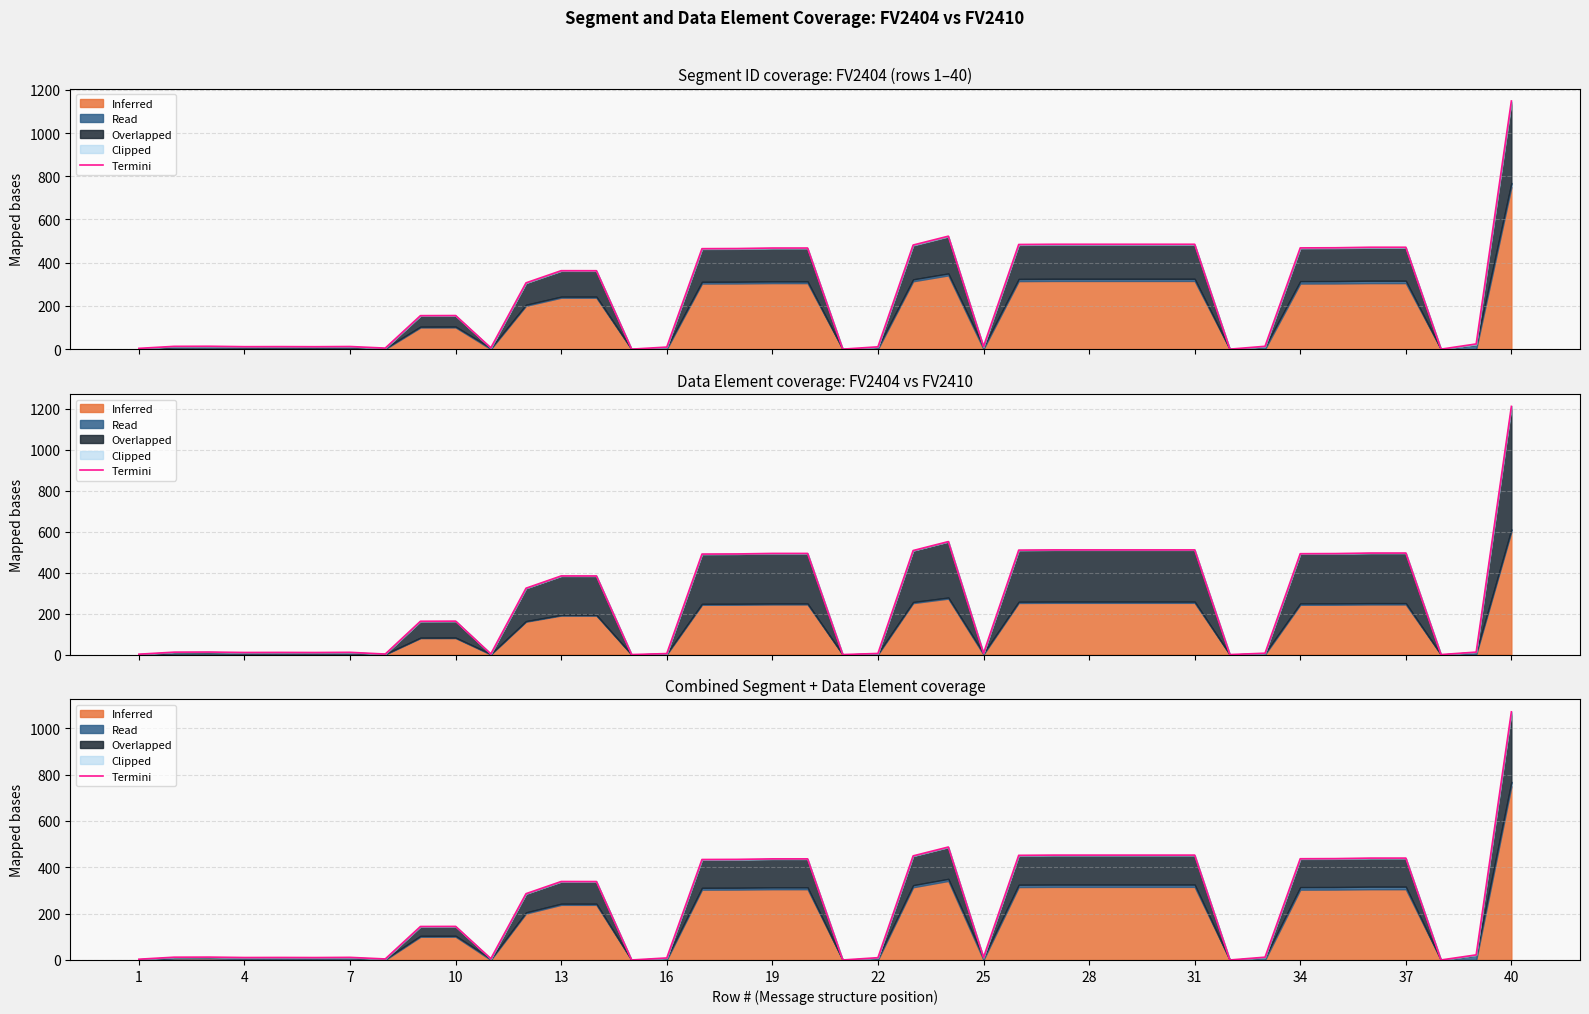

True or false: the data shows 16.2 at 7.

False